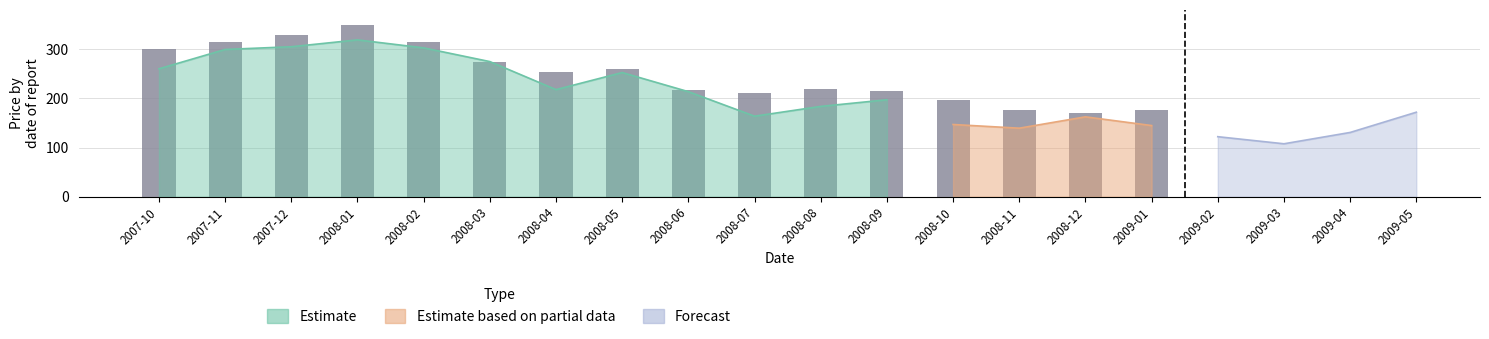

What is the sum of the values at 2008-01 and 2007-12?

678.9